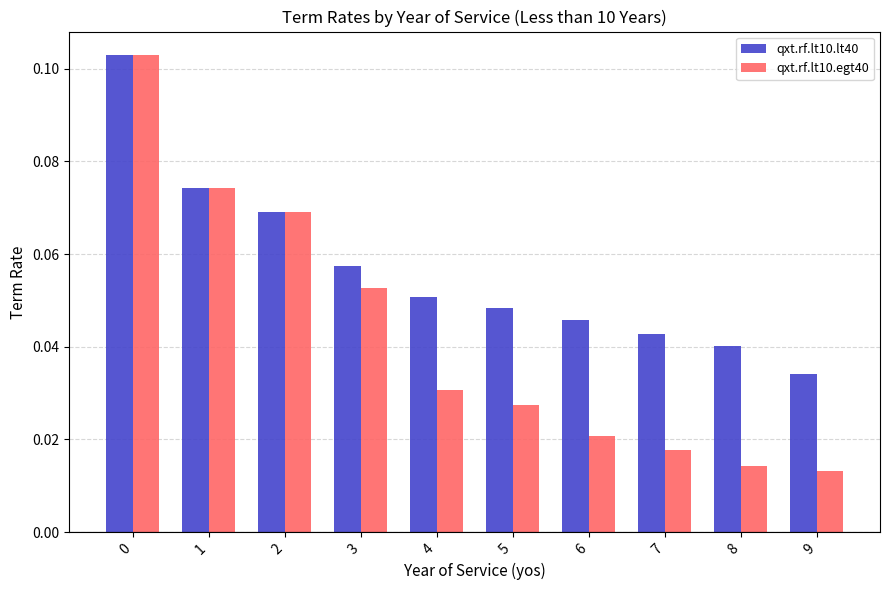

What are all the series names shown in the legend?

qxt.rf.lt10.lt40, qxt.rf.lt10.egt40